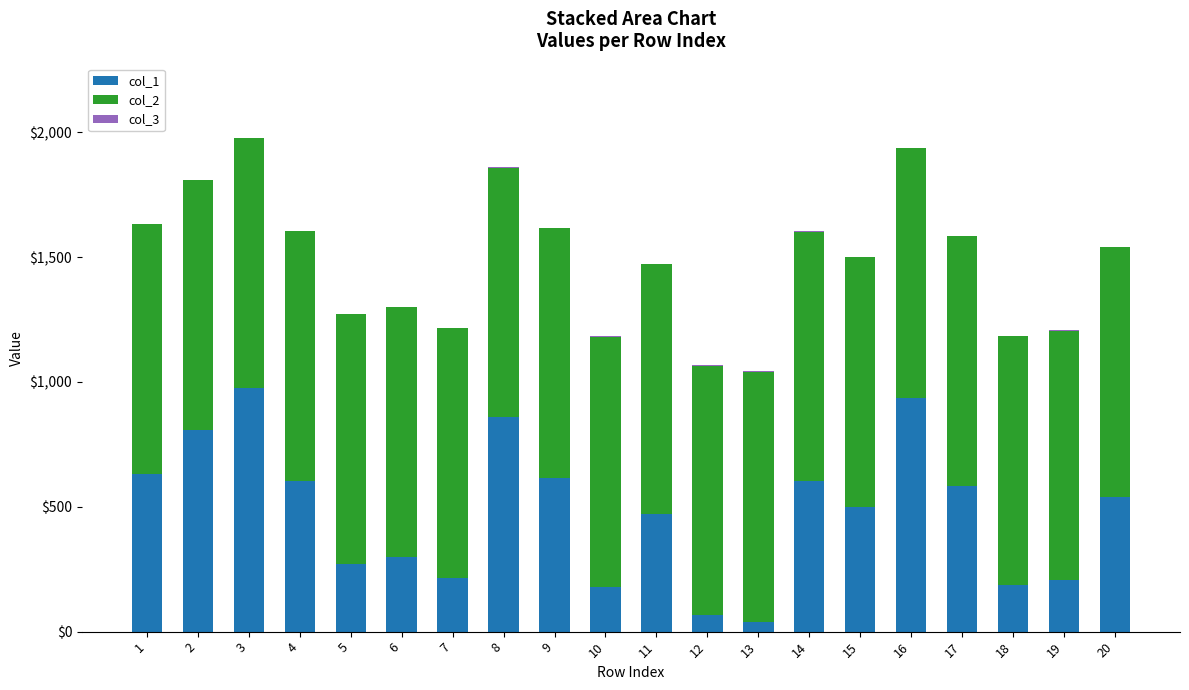

The value of col_1 at 8 is 1535. True or false?

False